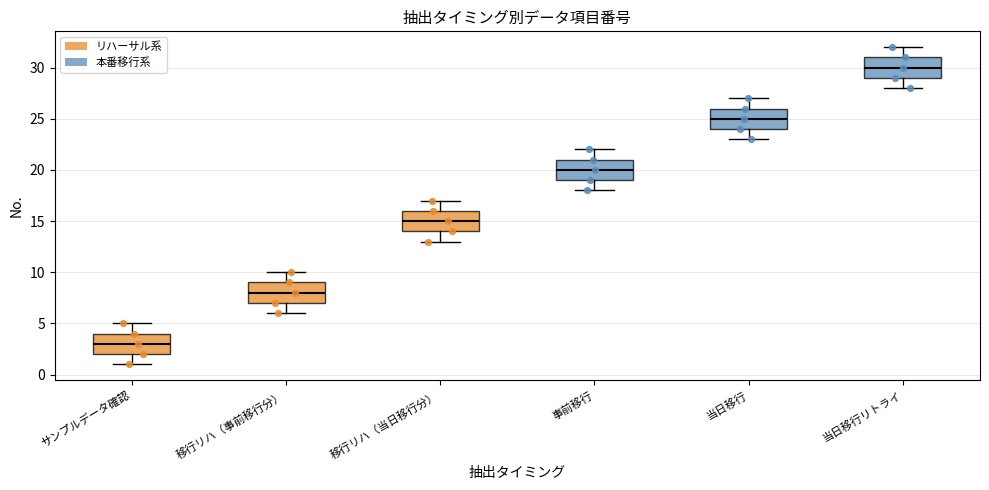

Reading left to right, transcribe this box plot: for each box, give where its median line is, the range the box spans, and where its two whiskers end, as read against the y-axis. The values are not printed on the chart, so give them approximately, as read against the axis.

サンプルデータ確認: median 3, box 2 to 4, whiskers 1 to 5
移行リハ（事前移行分）: median 8, box 7 to 9, whiskers 6 to 10
移行リハ（当日移行分）: median 15, box 14 to 16, whiskers 13 to 17
事前移行: median 20, box 19 to 21, whiskers 18 to 22
当日移行: median 25, box 24 to 26, whiskers 23 to 27
当日移行リトライ: median 30, box 29 to 31, whiskers 28 to 32